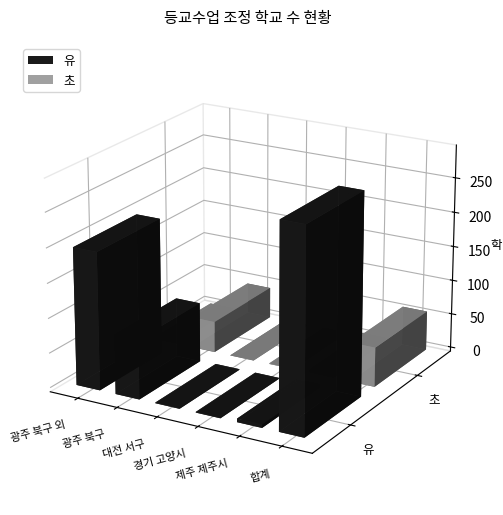

Which series has the largest range (max minus min)?

유